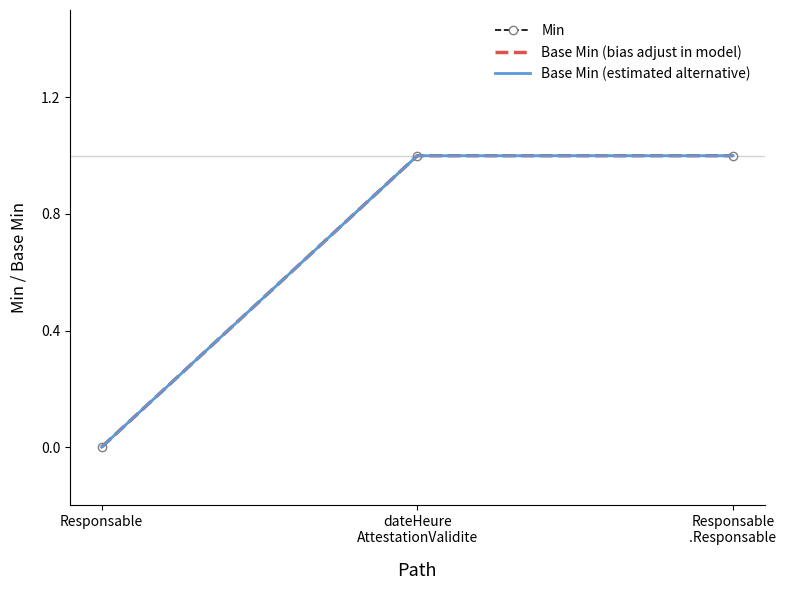

What are all the series names shown in the legend?

Min, Base Min (bias adjust in model), Base Min (estimated alternative)